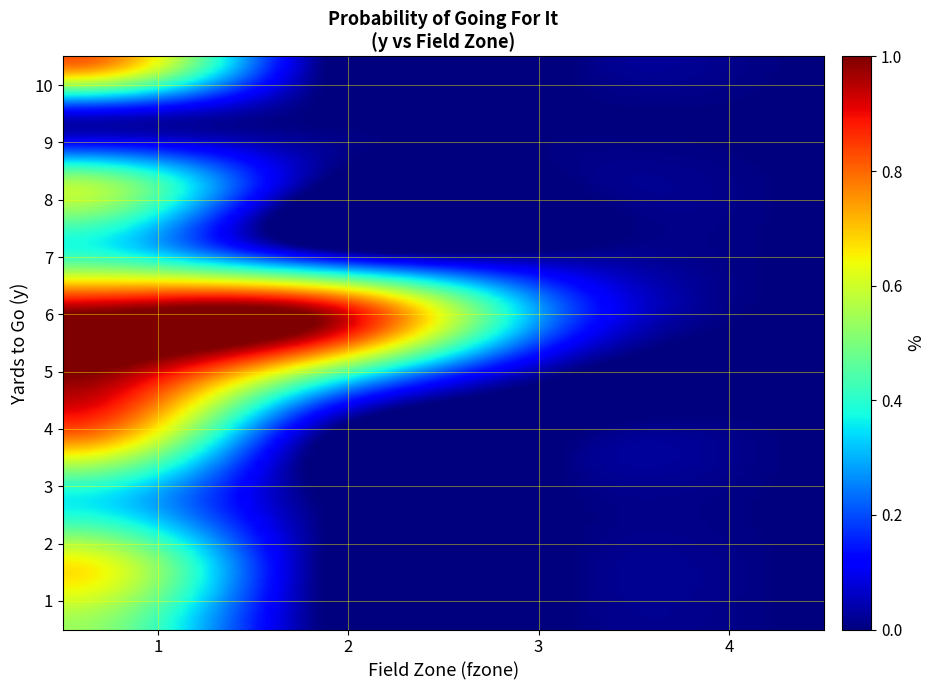

Which series has the largest total across all categories?

6